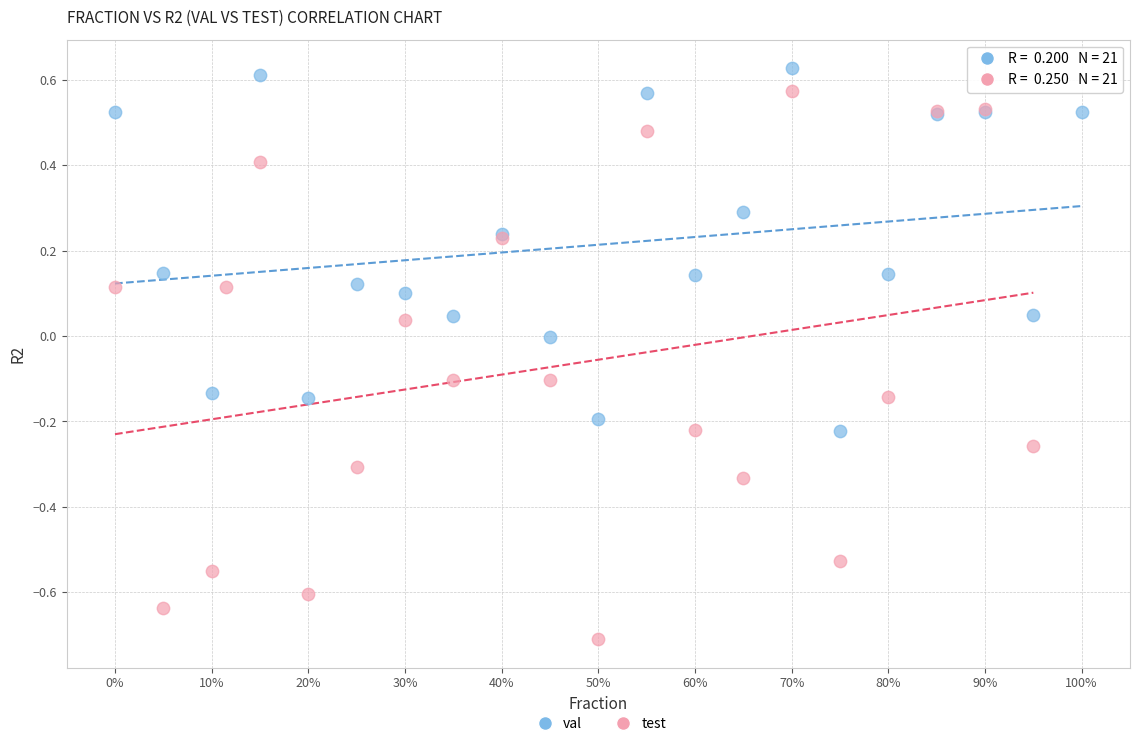

Which series reaches the minimum Y coordinate?

test